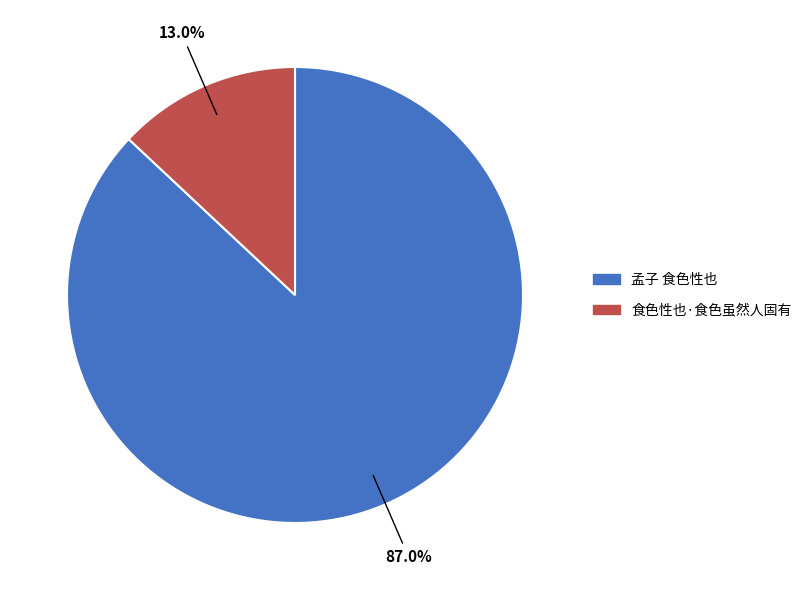

To the nearest percent, what is the difference between the largest and smallest slice percentages?

74%